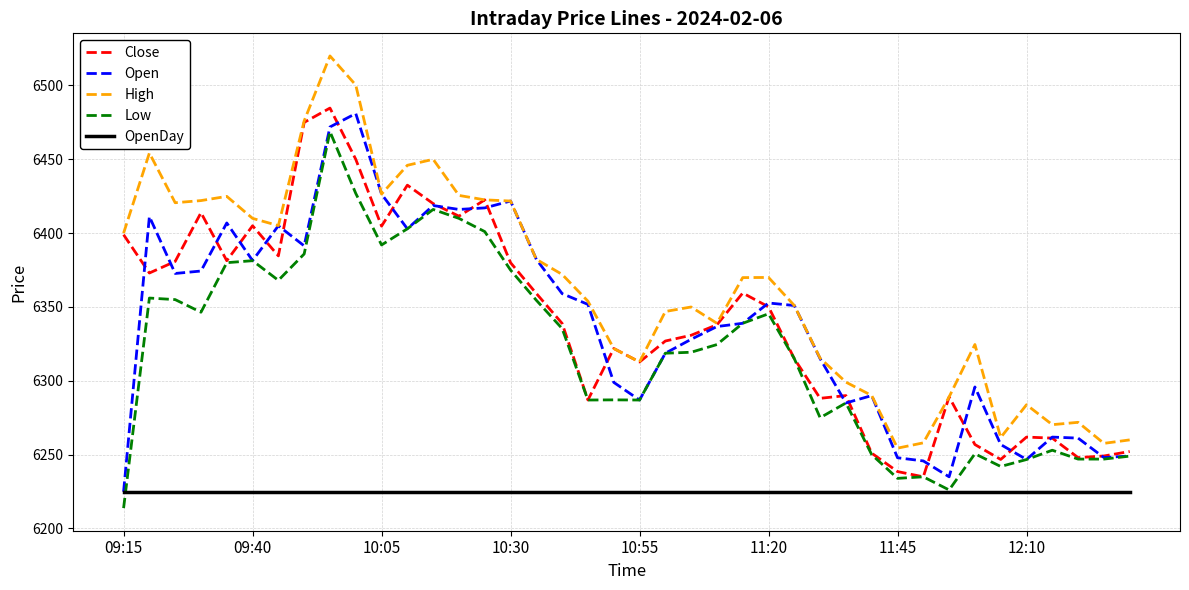

Count the number of data series in this chart.

5